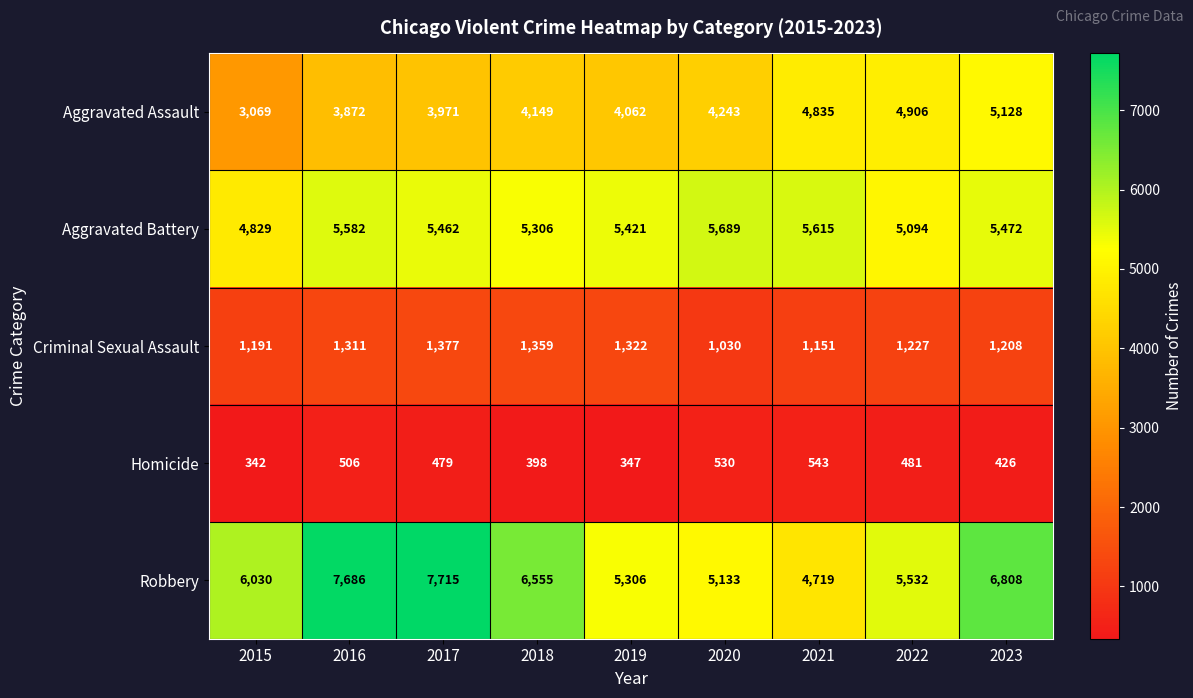

Which series changed the most between 2018 and 2023?

Aggravated Assault